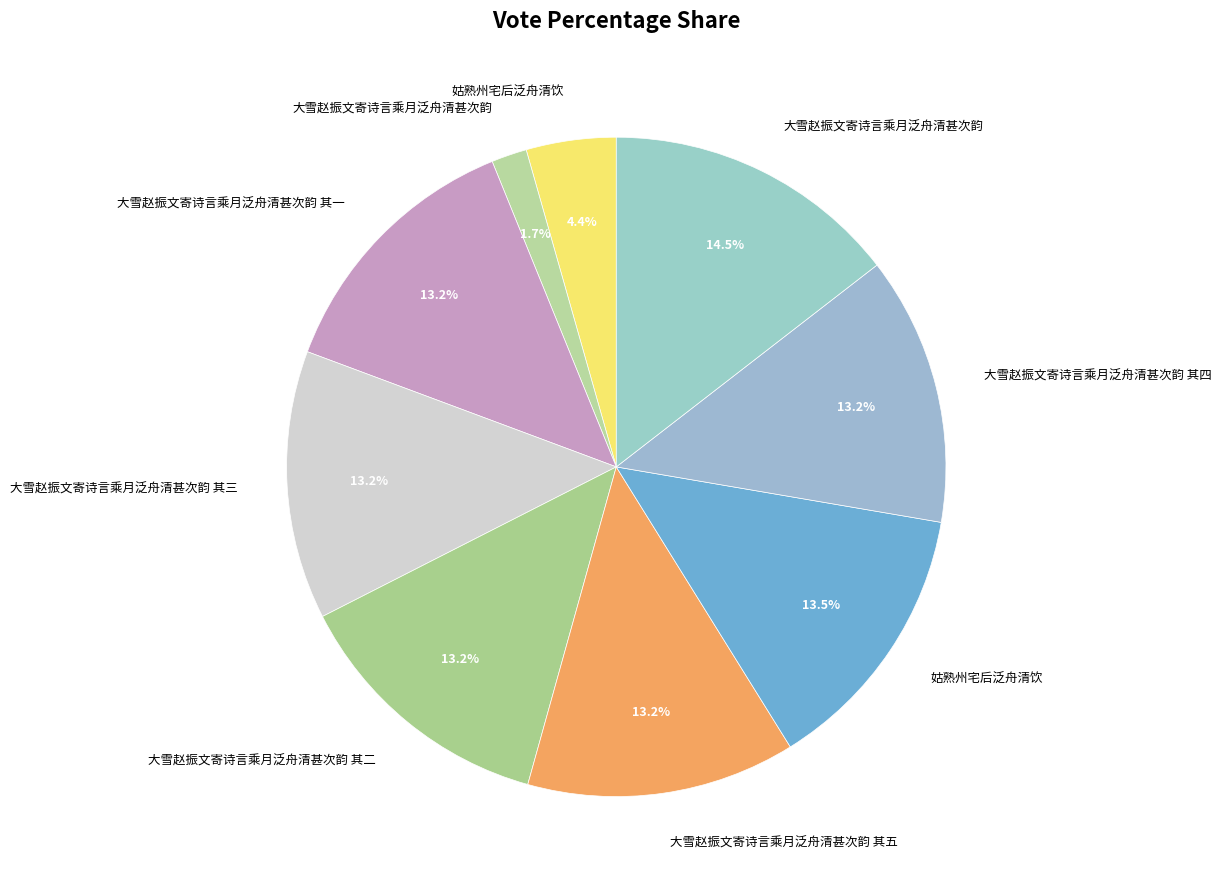

How many slices are in this pie chart?

9